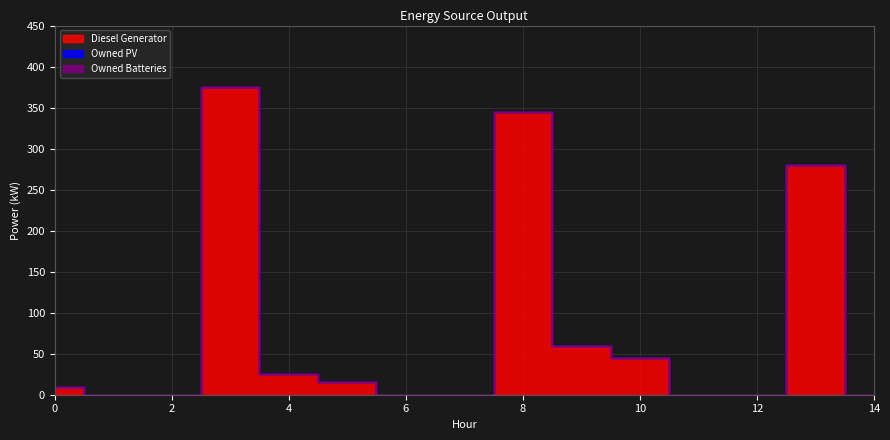

How many values in Diesel Generator are above zero?

8